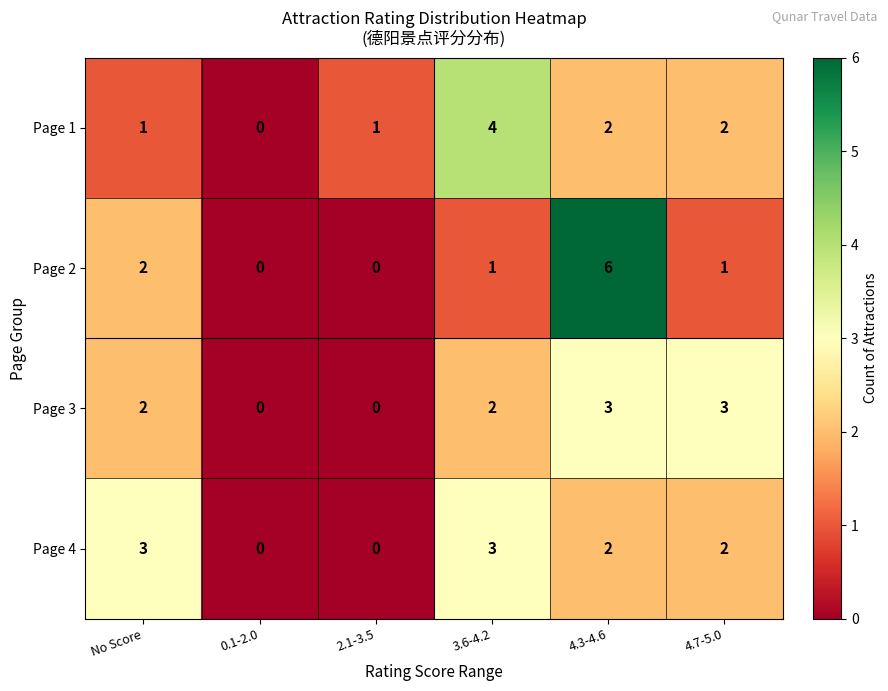

What is the highest value of the Page 3 series?

3